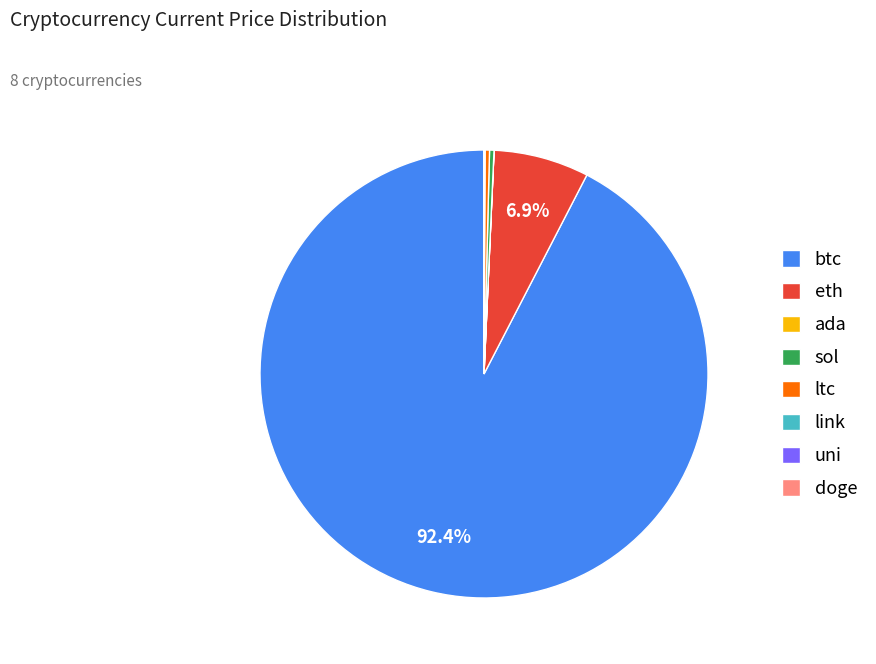

Does btc account for over 50% of the chart?

Yes